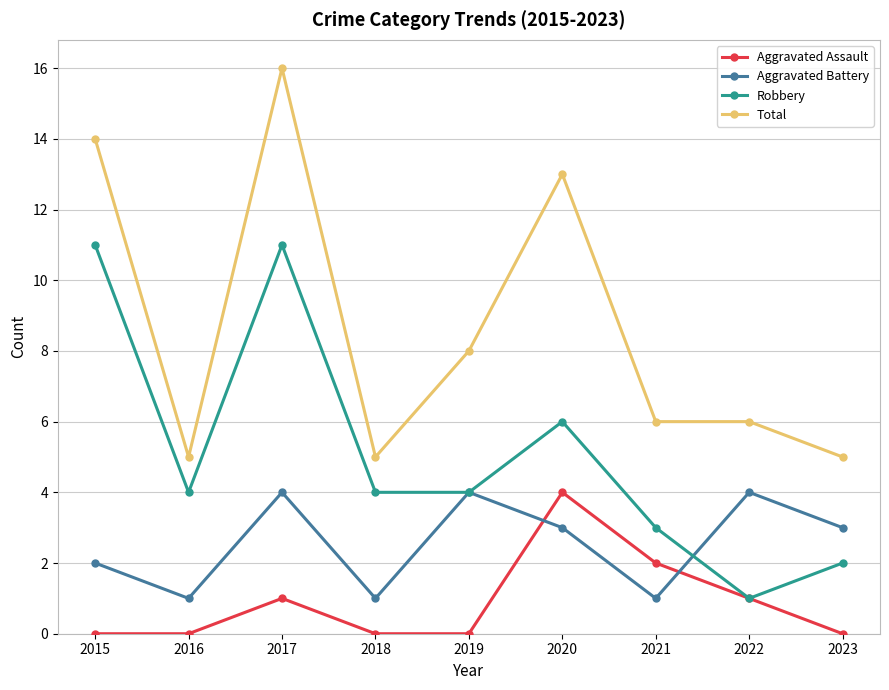

What value does the Total series have at 2019, to the nearest 10?

10